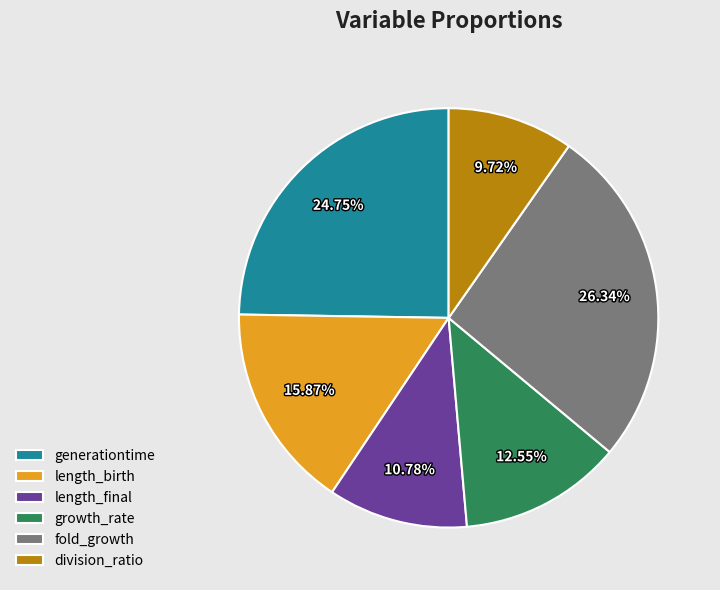

What percentage is NOT represented by division_ratio?

90.3%